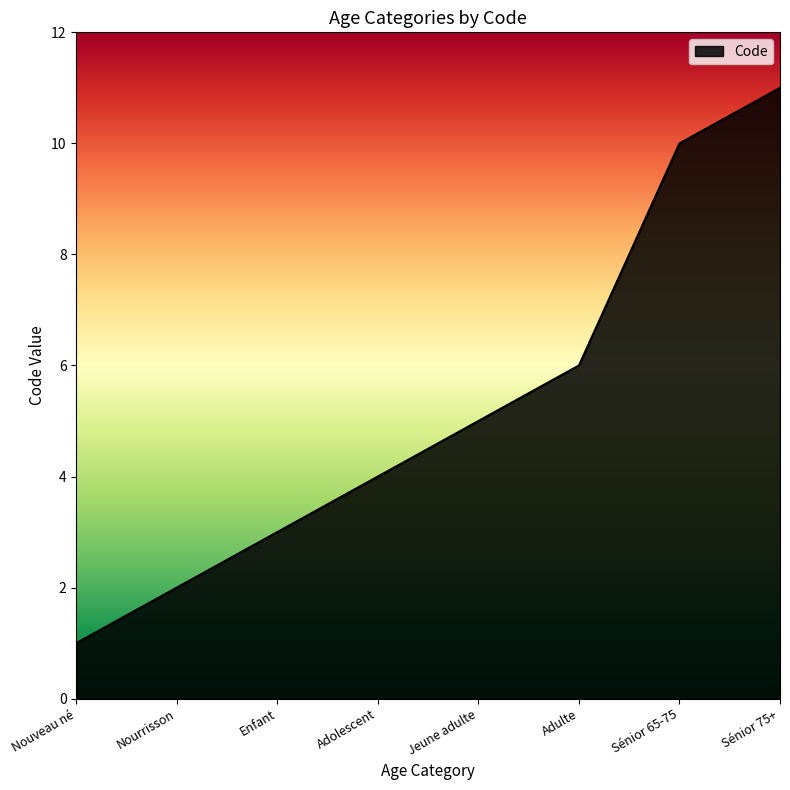

The chart shows a value of 5 at Jeune adulte. True or false?

True